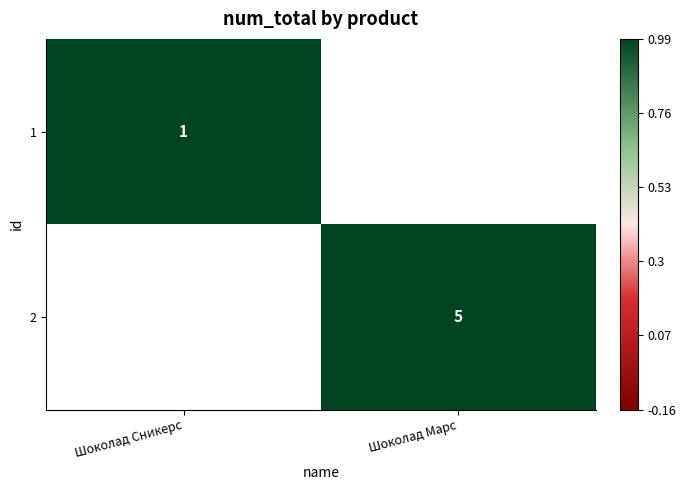

Between Шоколад Сникерс and Шоколад Марс, which is larger?

Шоколад Марс